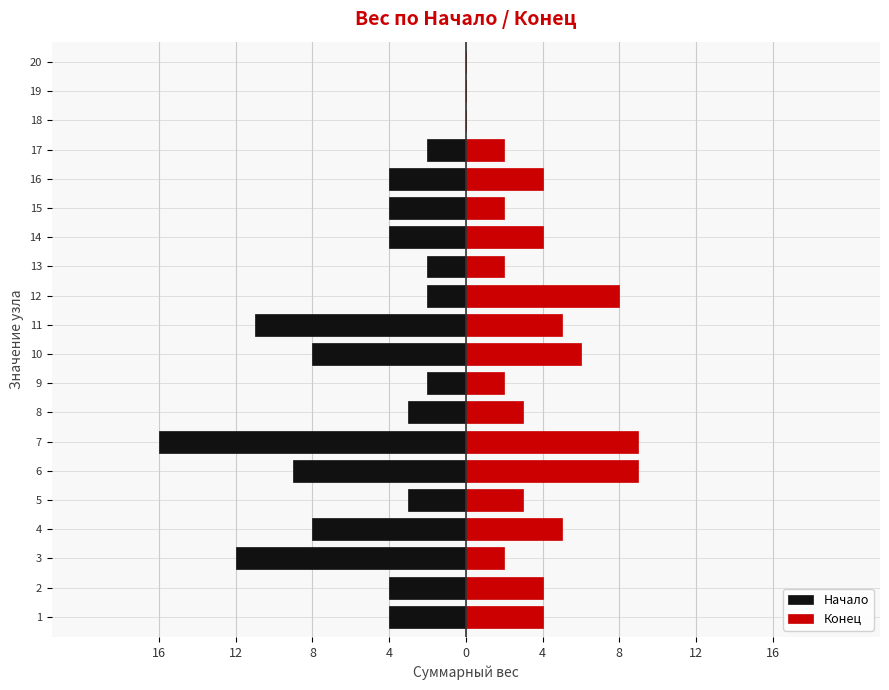

Is it true that Конец equals 0 at 20?

True